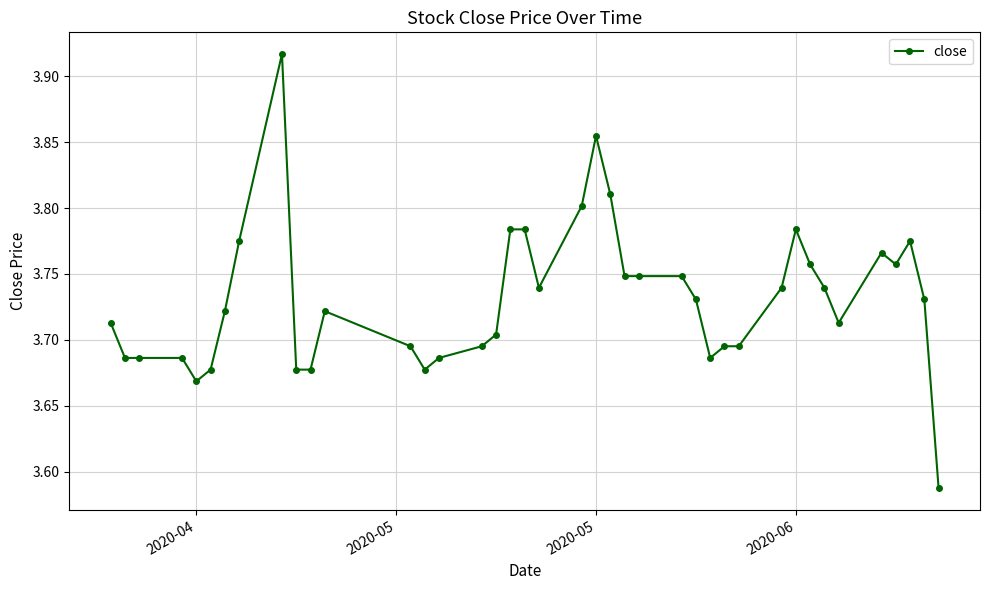

What is the sum of all values?

149.2